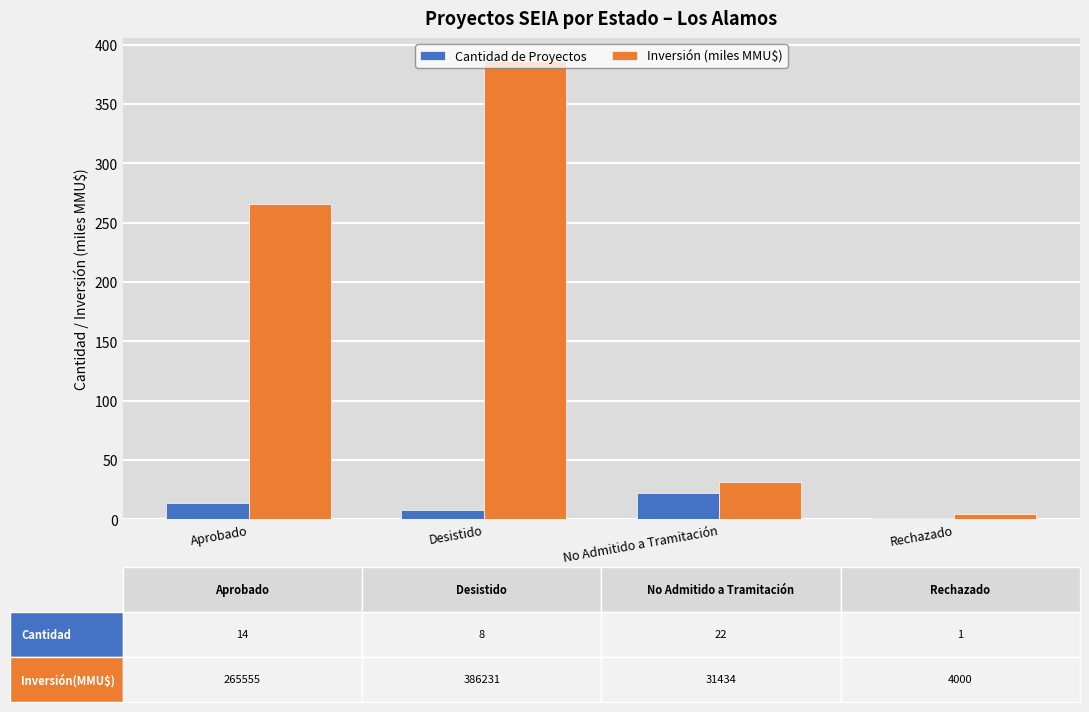

Which category has the highest value in the Inversión (miles MMU$) series?

Desistido